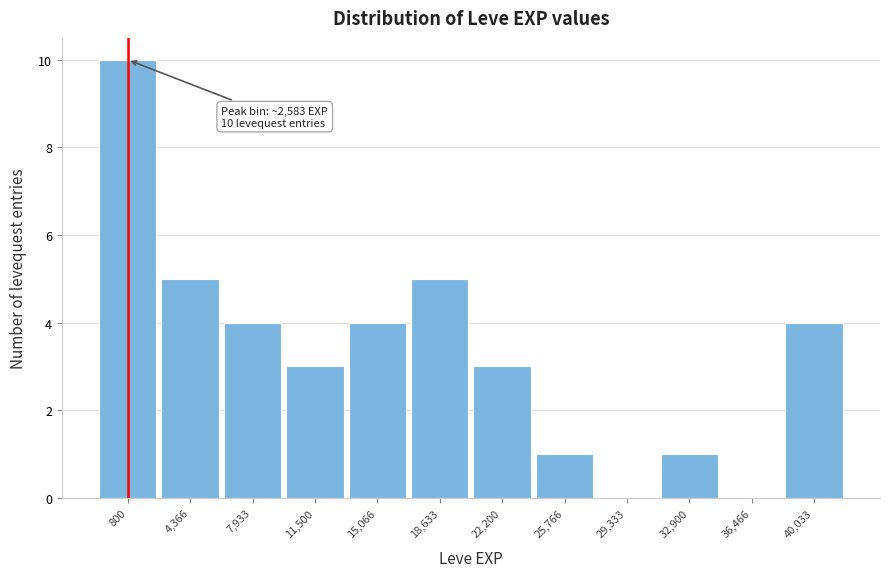

Reading left to right, what are all the values shown in this chart?

800=10	4,366=5	7,933=4	11,500=3	15,066=4	18,633=5	22,200=3	25,766=1	29,333=0	32,900=1	36,466=0	40,033=4